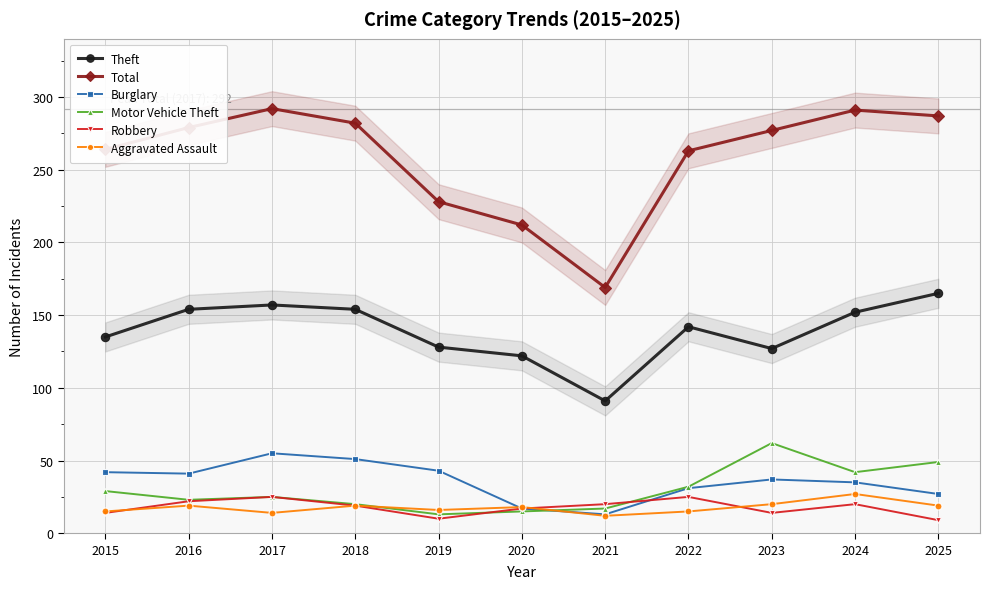

Read the Burglary value at 2017.

55